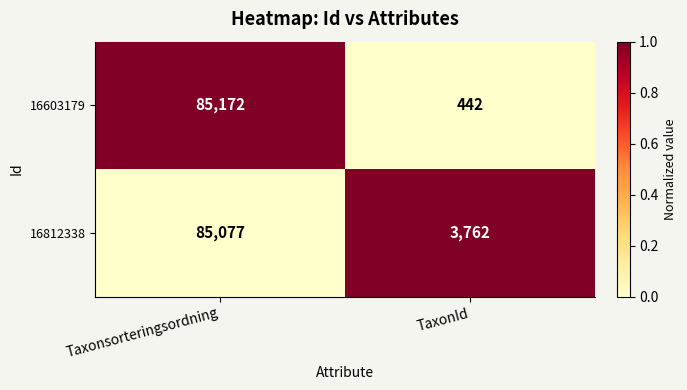

Between Taxonsorteringsordning and TaxonId, which series saw the biggest shift?

16603179